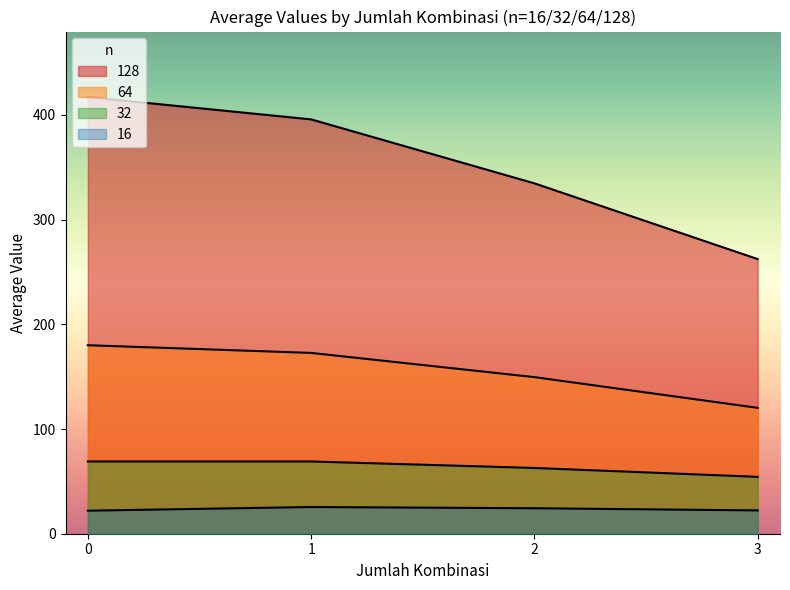

Which series changed the most between 2 and 2?

128